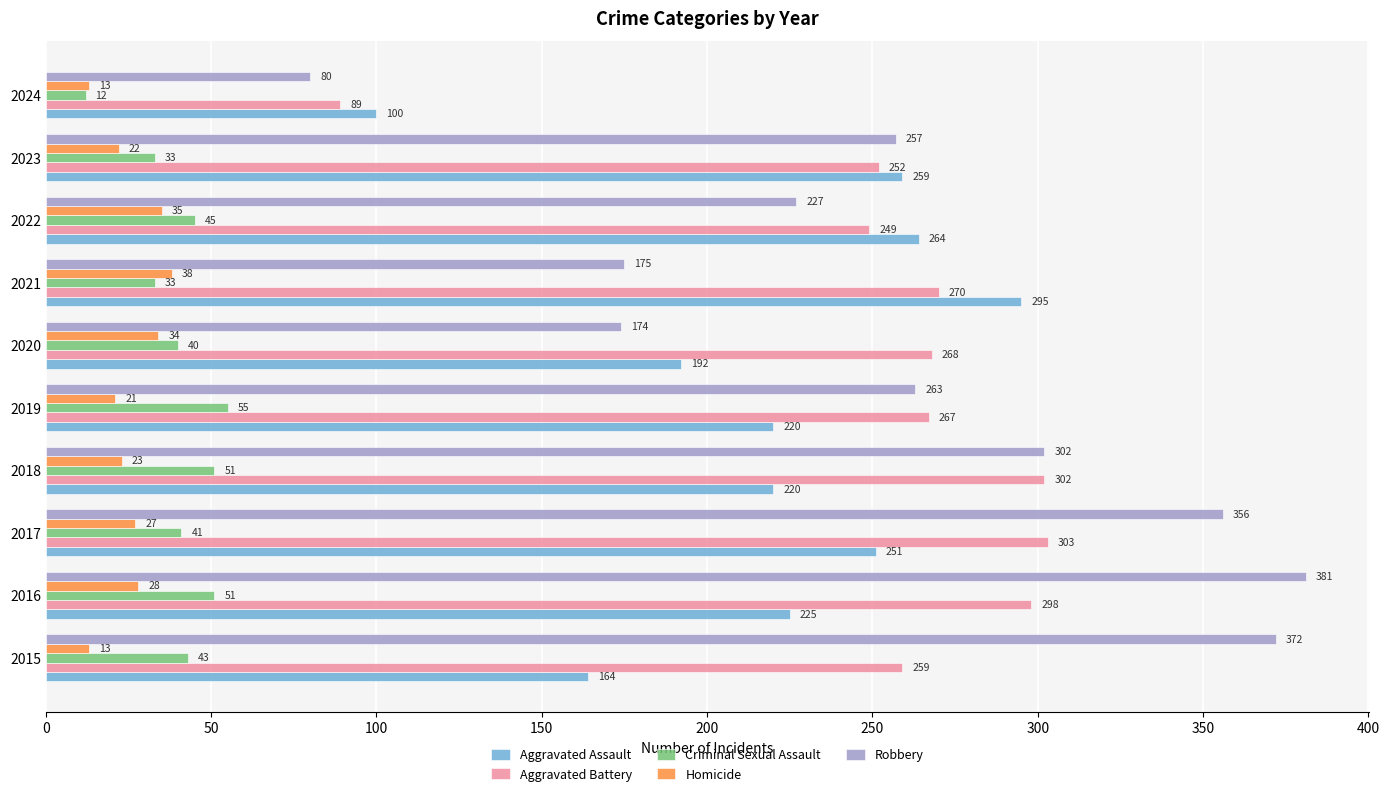

Rank the series by their maximum value, from highest to lowest.

Robbery, Aggravated Battery, Aggravated Assault, Criminal Sexual Assault, Homicide